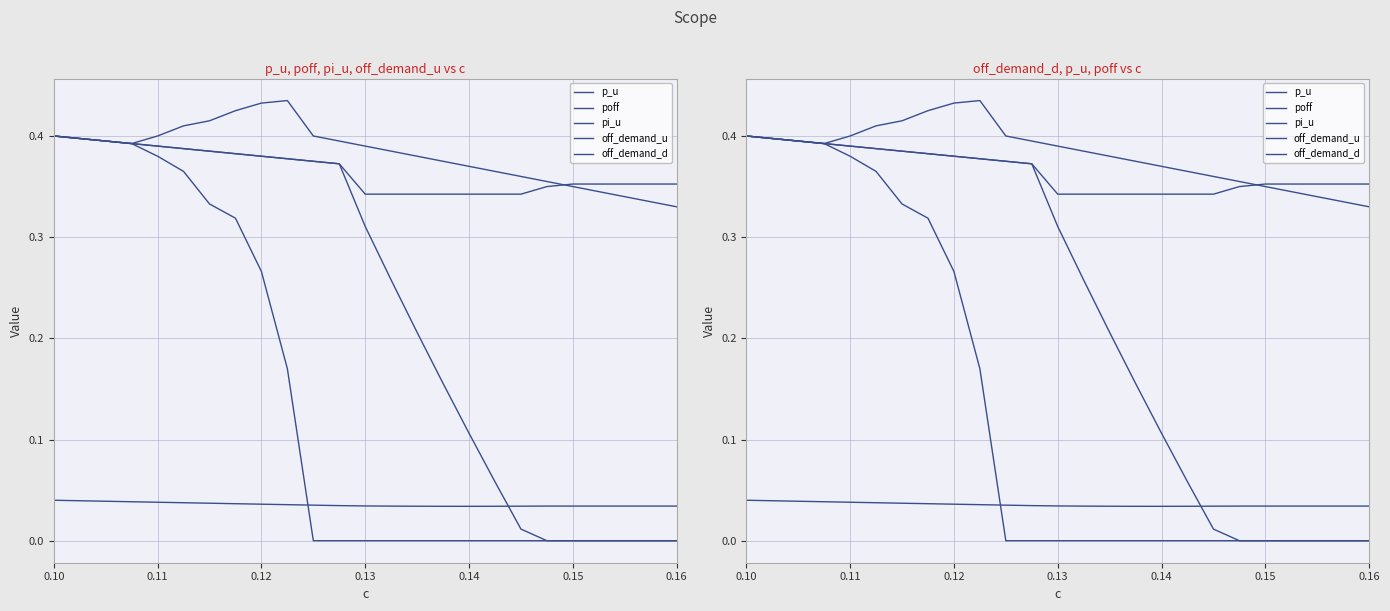

True or false: off_demand_u and poff intersect in this chart.

False